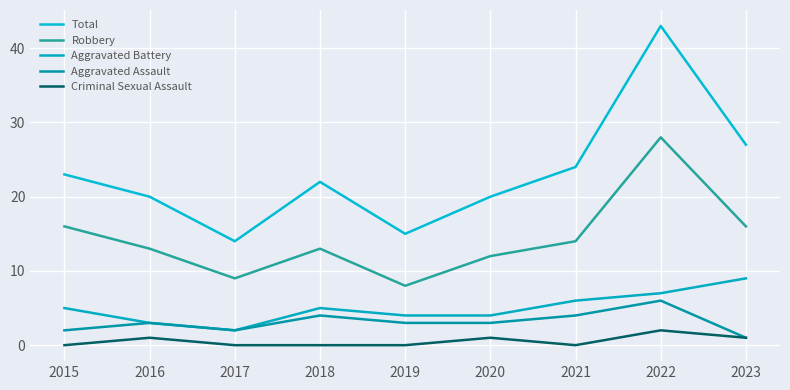

Where is the first local maximum for Aggravated Battery?

2018